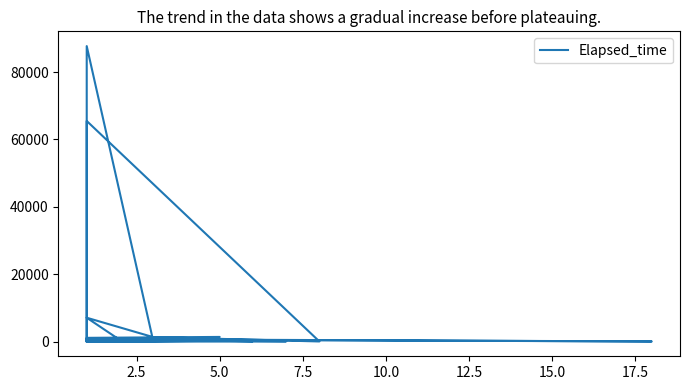

What is the average value?

4340